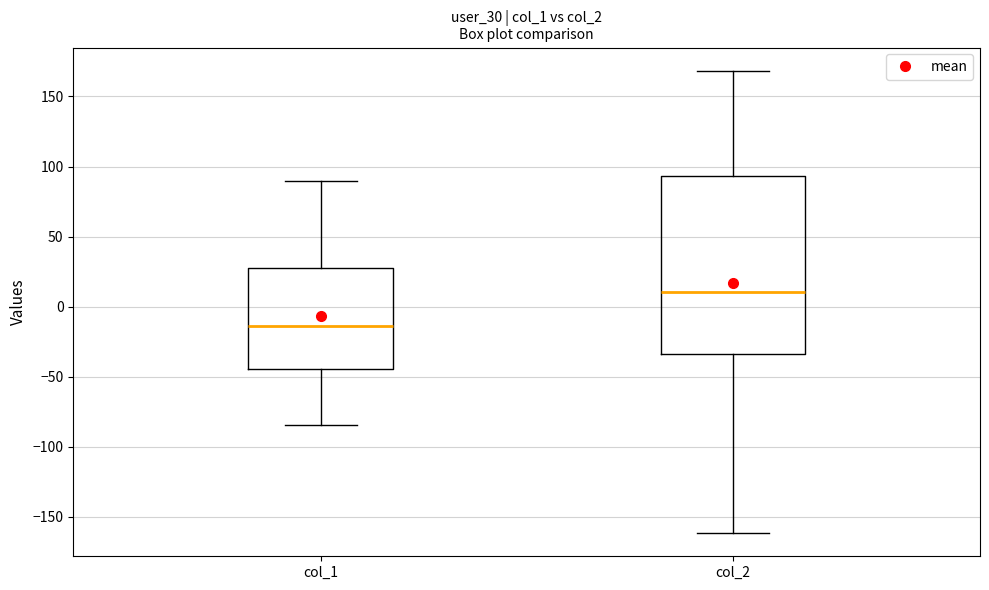

Comparing the boxes themselves (not the whiskers), which one is the tallest?

col_2